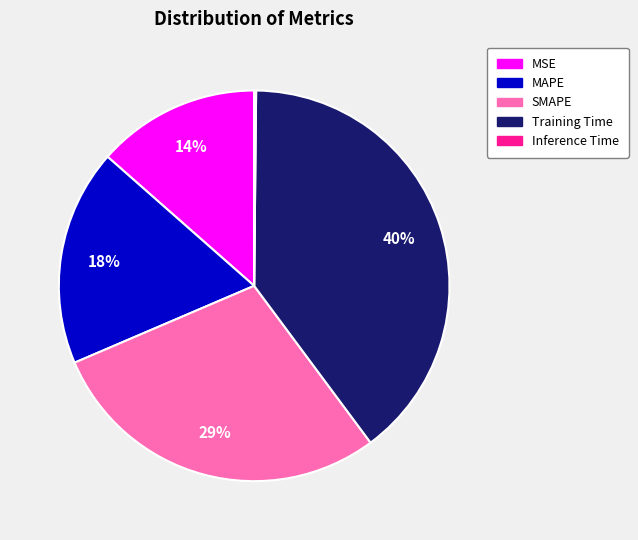

Do Training Time and MSE together represent more than half of the pie?

Yes